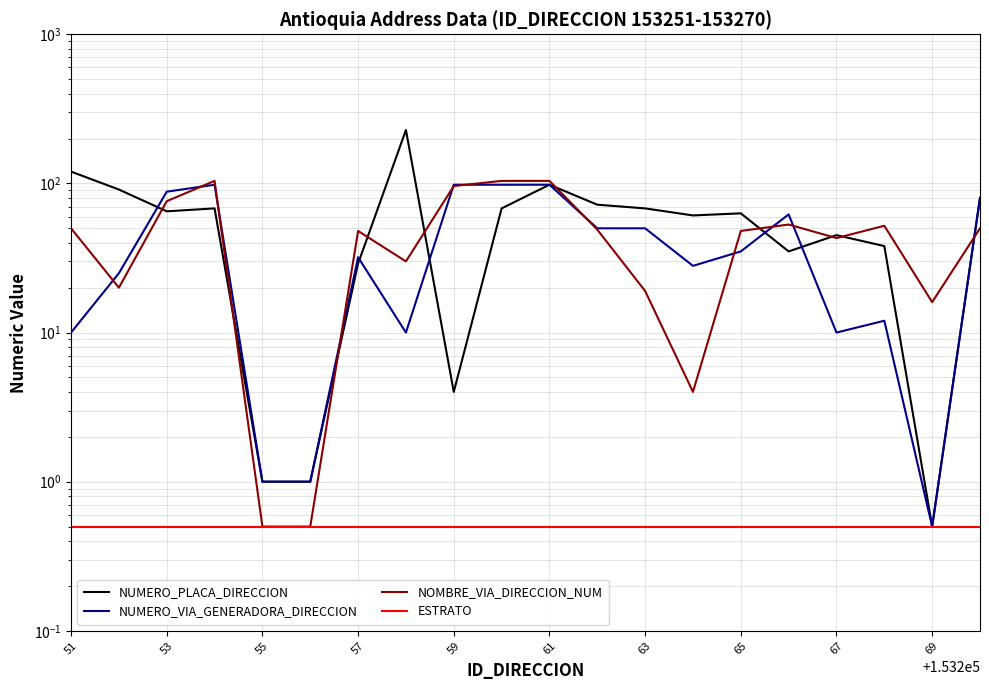

What is the maximum value for NOMBRE_VIA_DIRECCION_NUM?

104.0